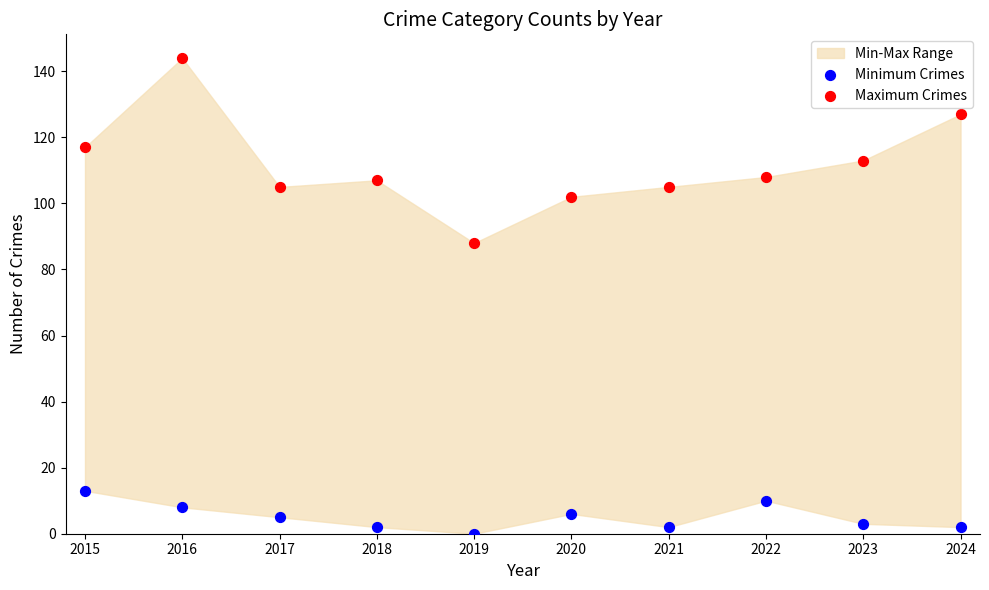

Across all data points, what is the range of Y values (max minus min)?

144